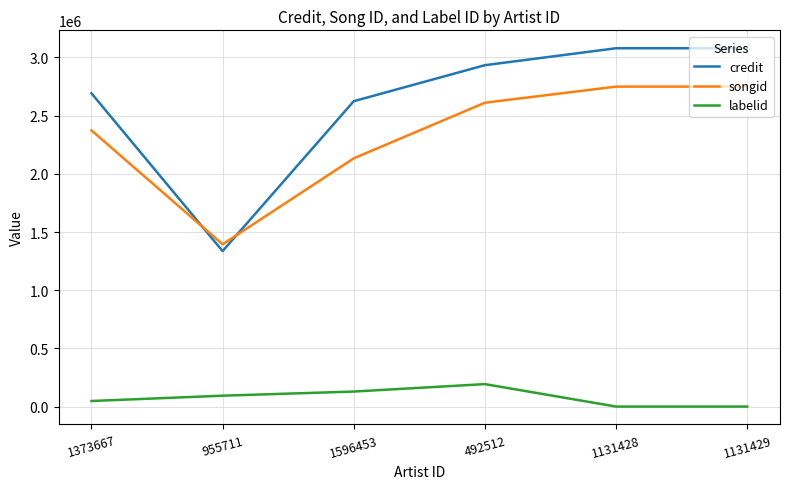

Is the value of labelid at 1131429 greater than the value of credit at 1131429?

No